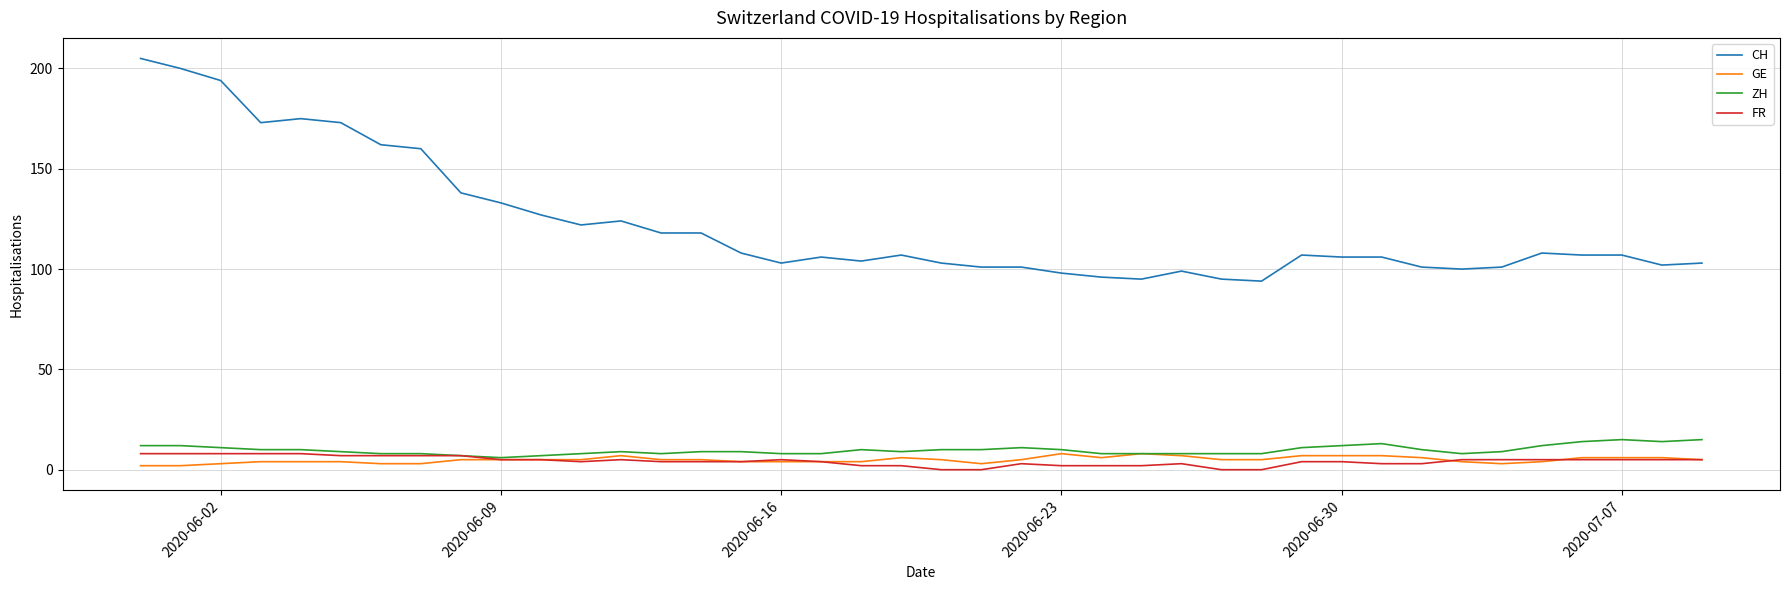

Which series has the widest spread of values?

CH